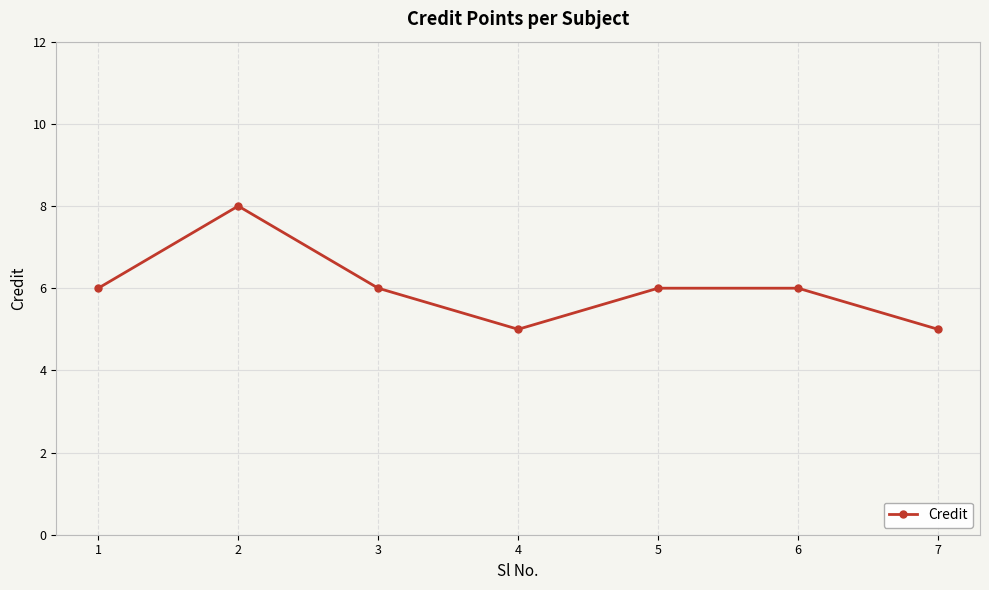

What is the value of the 4th point from the left?

5